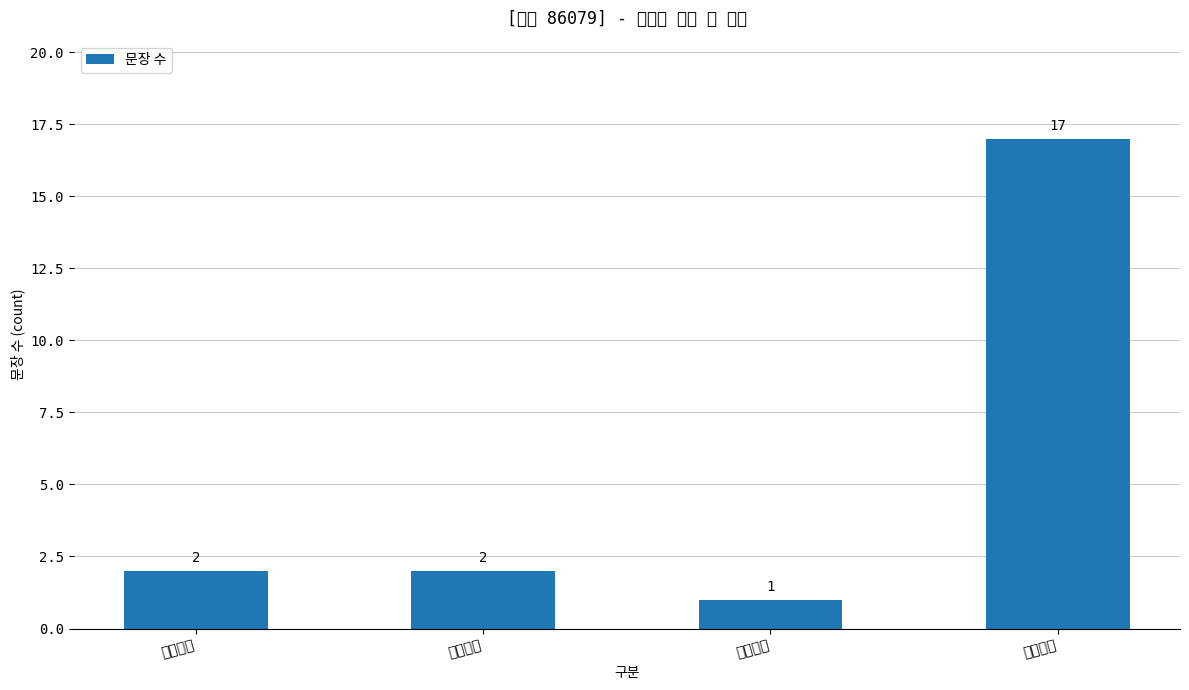

What is the maximum value shown in the chart?

17